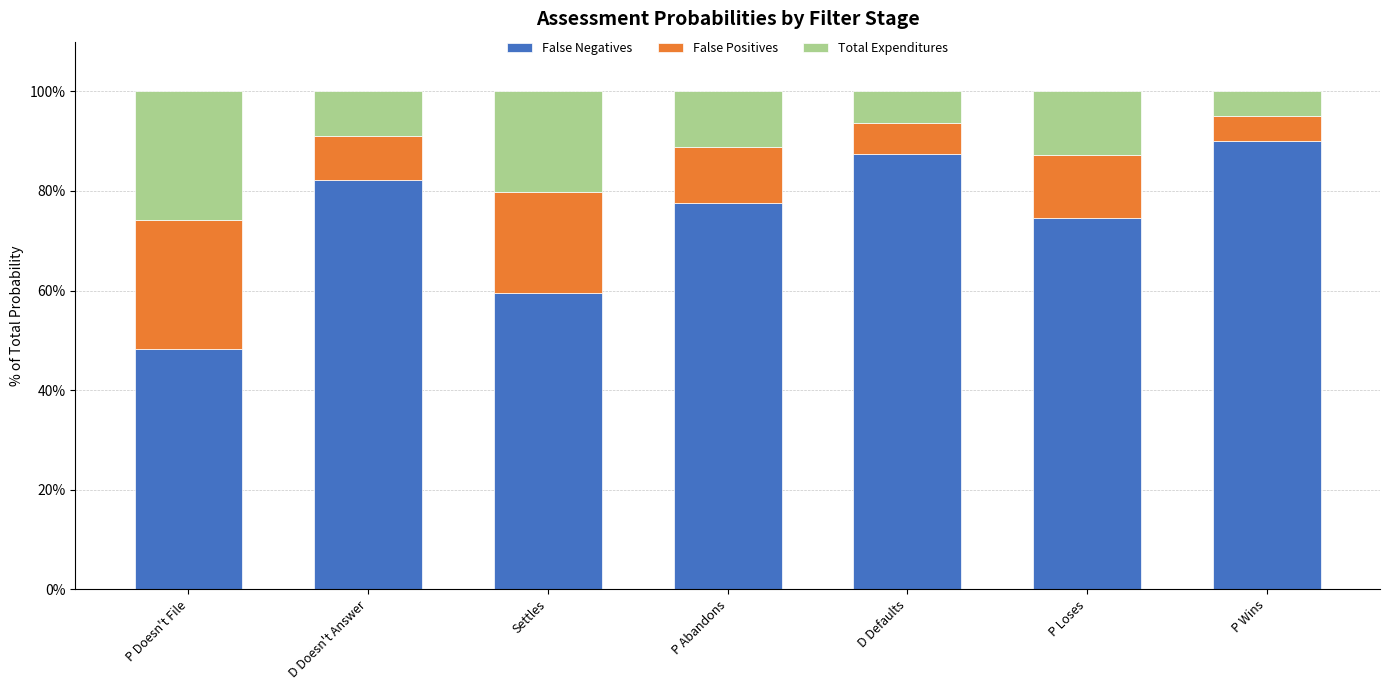

What is the total value across all series at D Defaults?

100.0